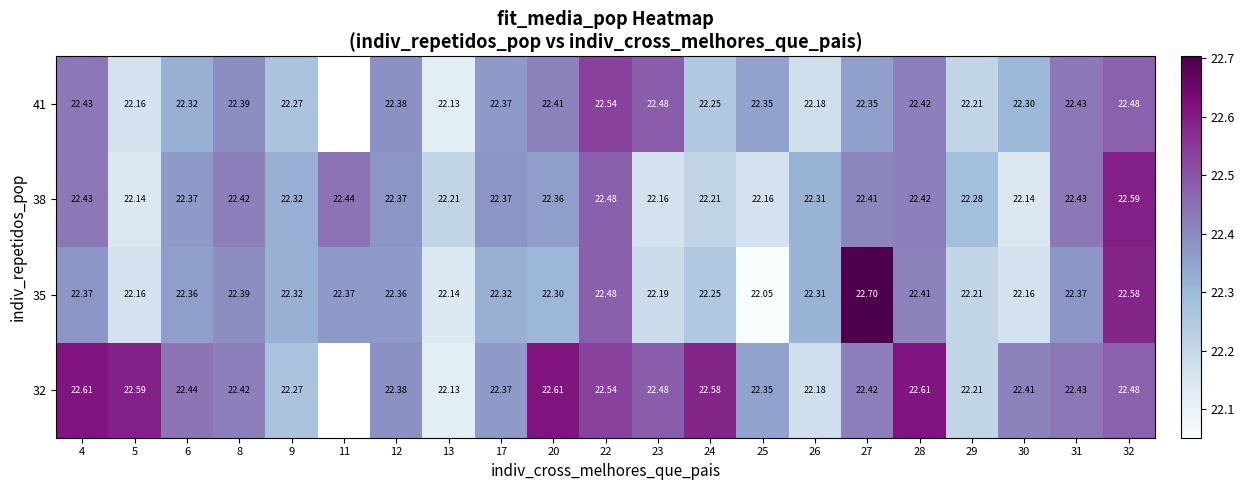

Is the value of 38 at 22 greater than the value of 35 at 24?

Yes